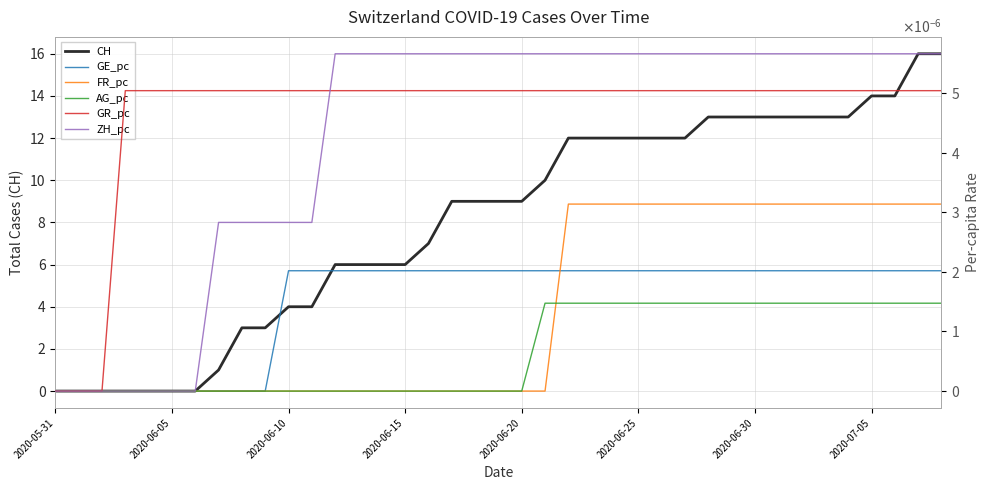

Which series changed the most between 18 and 37?

CH